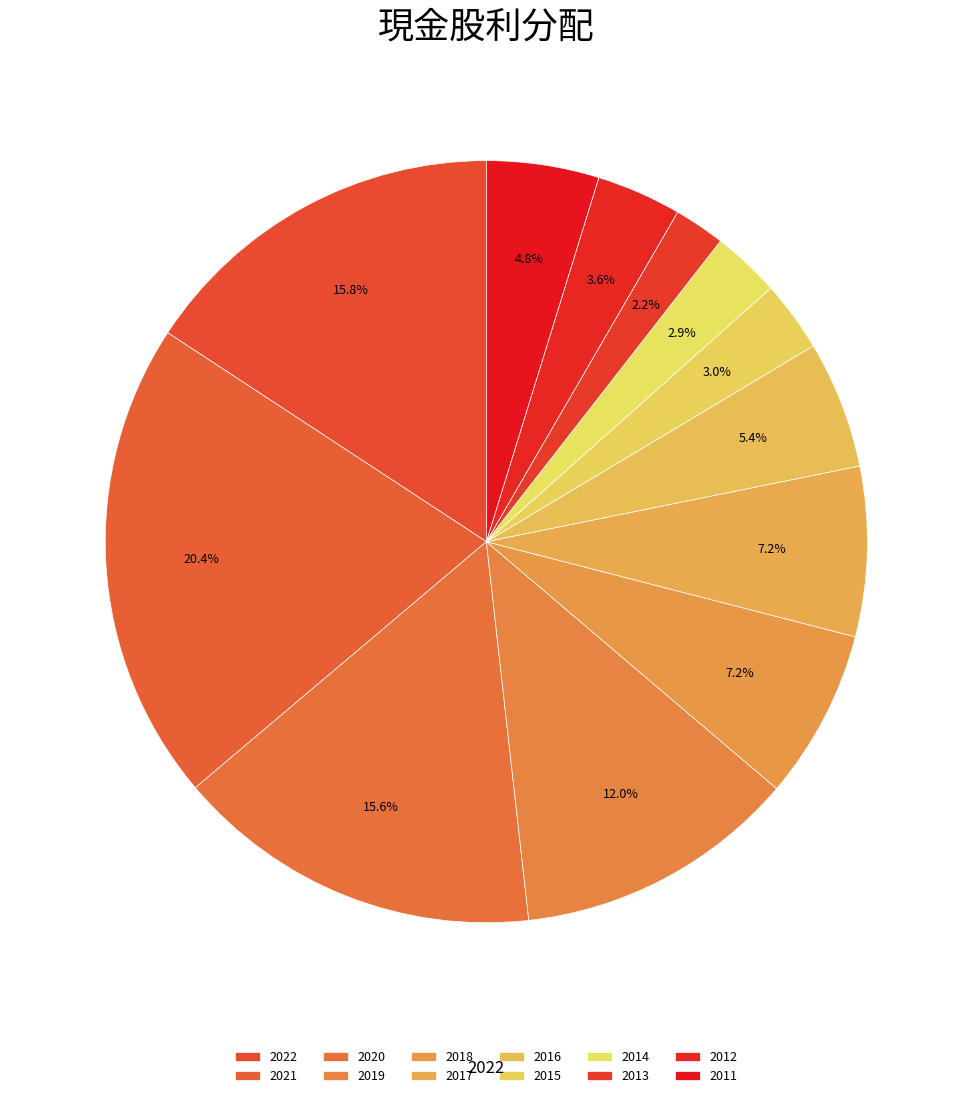

Count the number of slices in the pie.

12